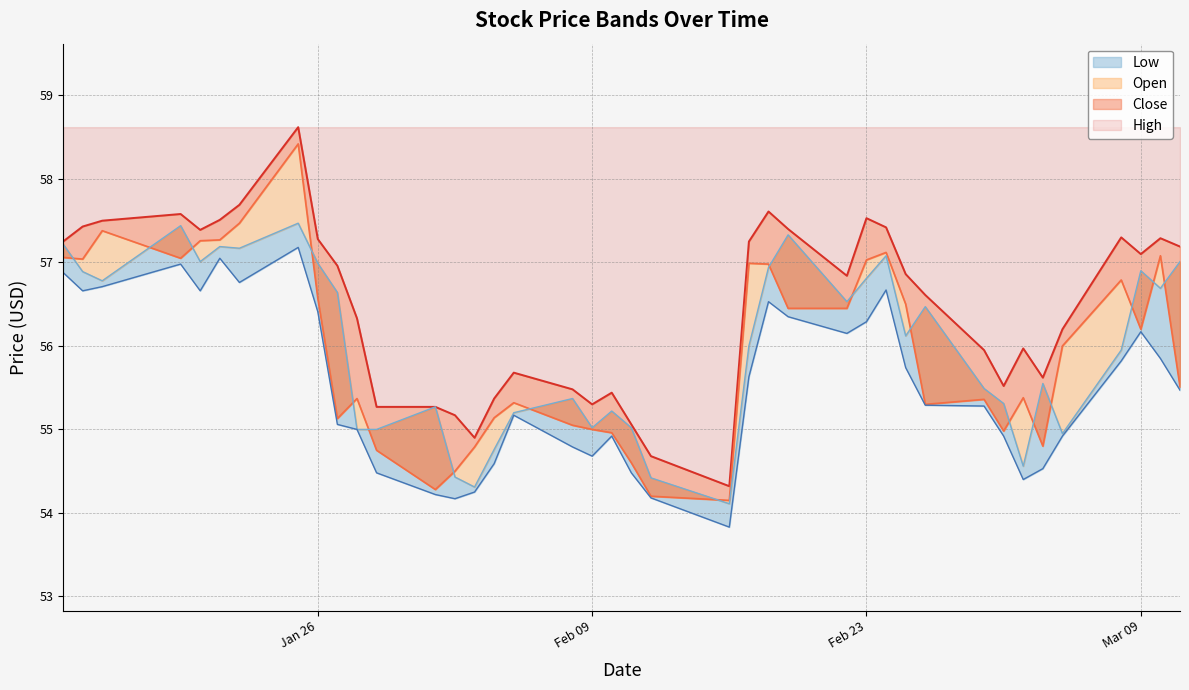

Which label corresponds to the largest value in the chart?

2021-01-25